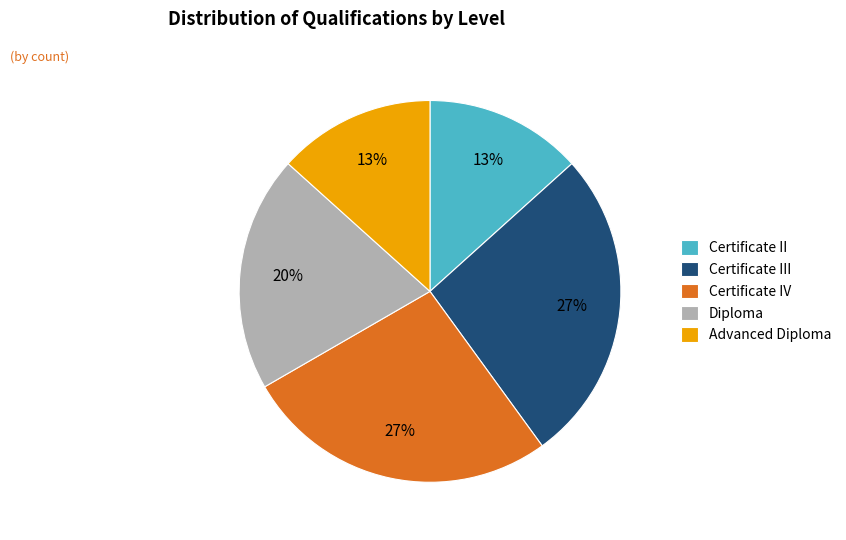

Is the sum of Diploma and Certificate II greater than half?

No